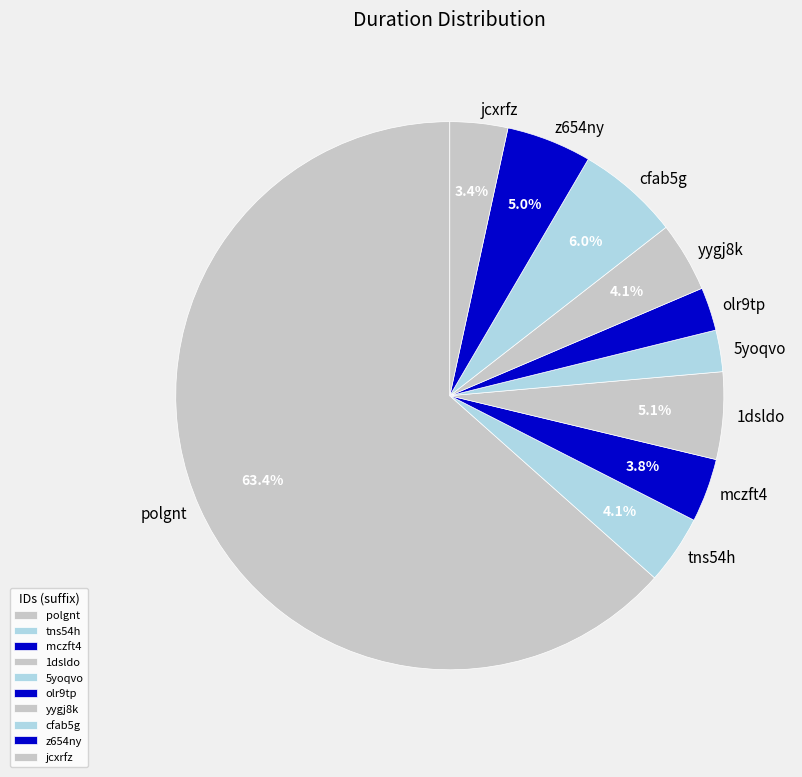

What percentage is NOT represented by mczft4?

96.2%